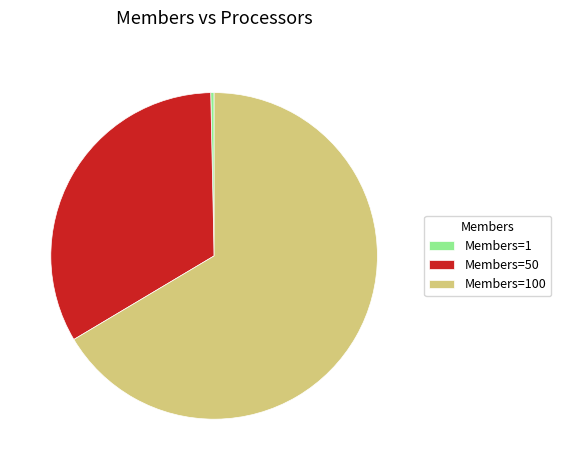

Do Members=100 and Members=50 together represent more than half of the pie?

Yes